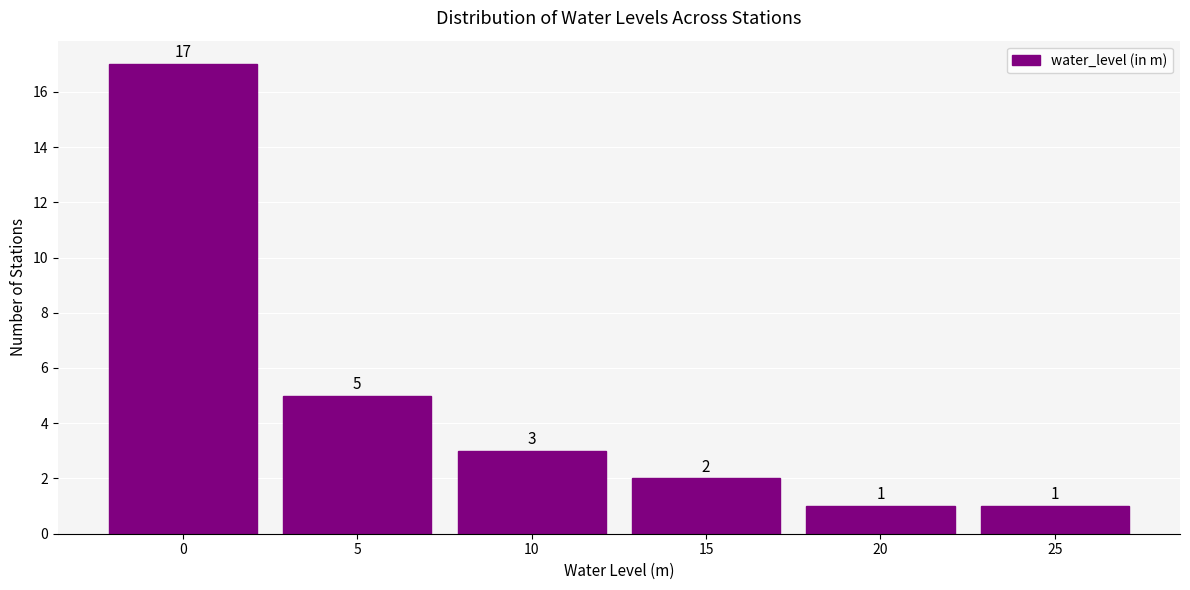

Reading right to left, transcribe all the data shown in this chart.

25=1	20=1	15=2	10=3	5=5	0=17